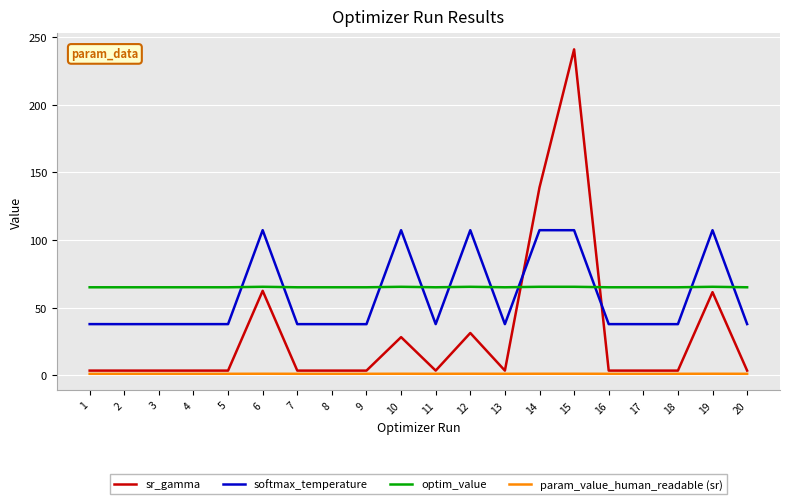

What is the maximum value for softmax_temperature?

107.3